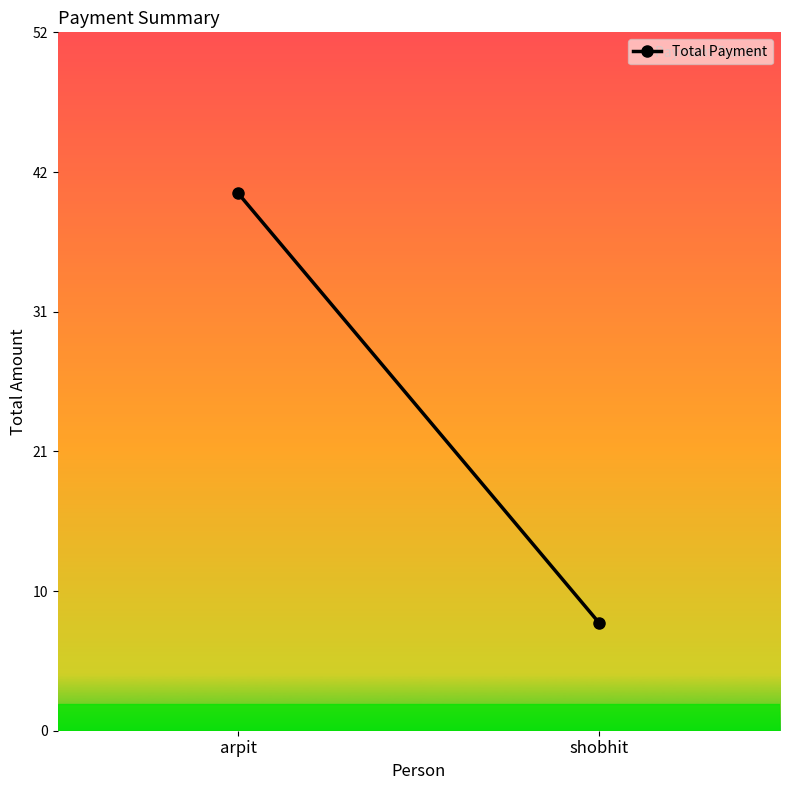

Reading right to left, list all the values displayed in this chart.

shobhit=8	arpit=40